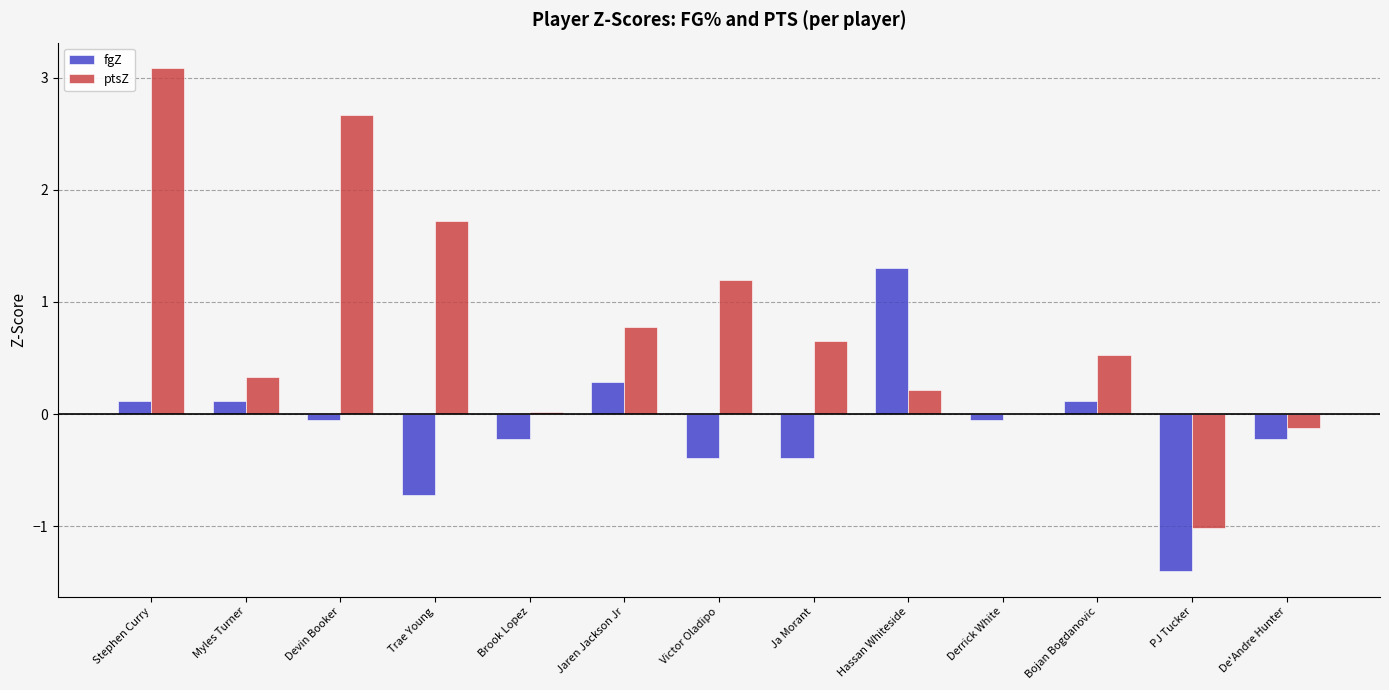

Which series has the largest total across all categories?

ptsZ